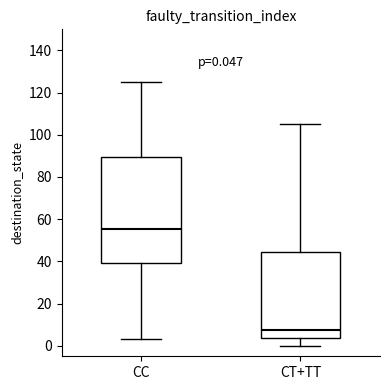

Which box's median line is the lowest?

CT+TT